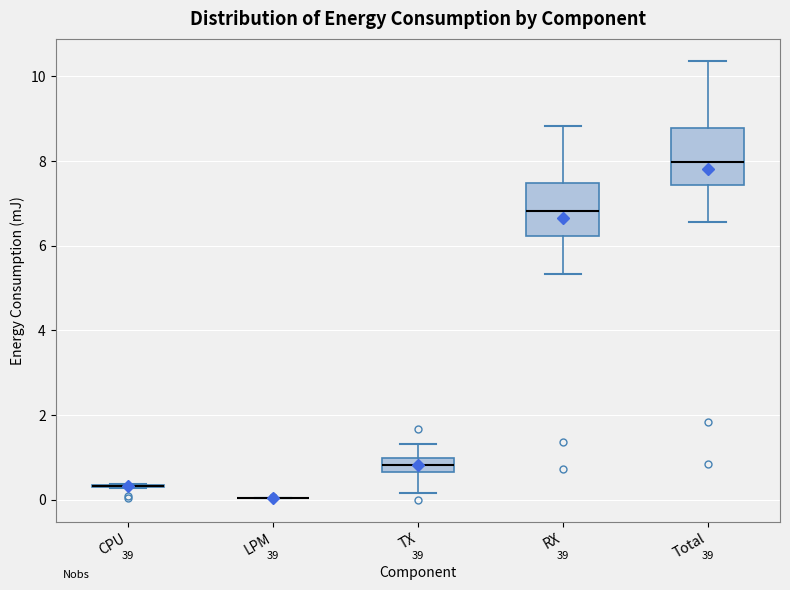

Reading left to right, transcribe this box plot: for each box, give where its median line is, the range the box spans, and where its two whiskers end, as read against the y-axis. The values are not printed on the chart, so give them approximately, as read against the axis.

CPU: box collapsed to a line at 0.4, whiskers 0.2 to 0.4
LPM: box collapsed to a line at 0.0, whiskers 0.0 to 0.0
TX: median 0.8, box 0.6 to 1.0, whiskers 0.2 to 1.4
RX: median 6.8, box 6.2 to 7.4, whiskers 5.4 to 8.8
Total: median 8.0, box 7.4 to 8.8, whiskers 6.6 to 10.4